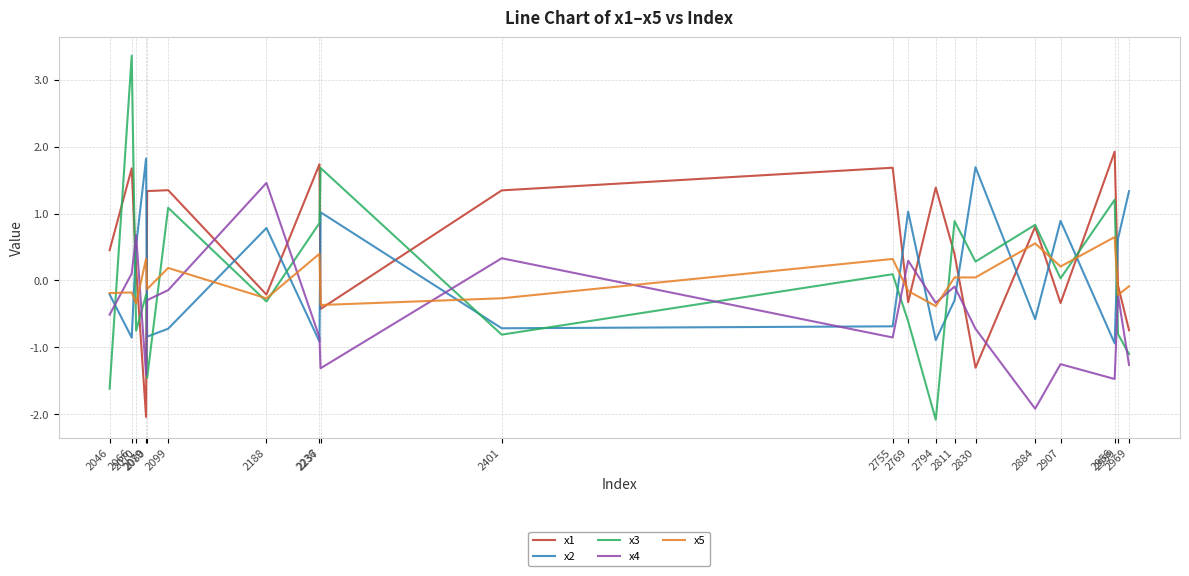

Is it true that x5 equals 0.6 at 2956?

True